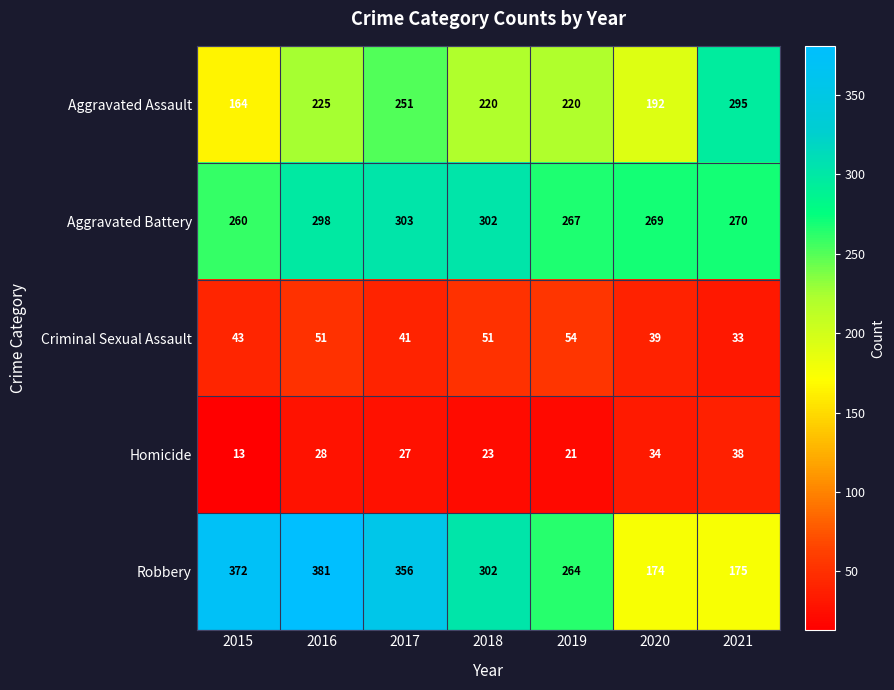

What is the smallest value displayed?

13